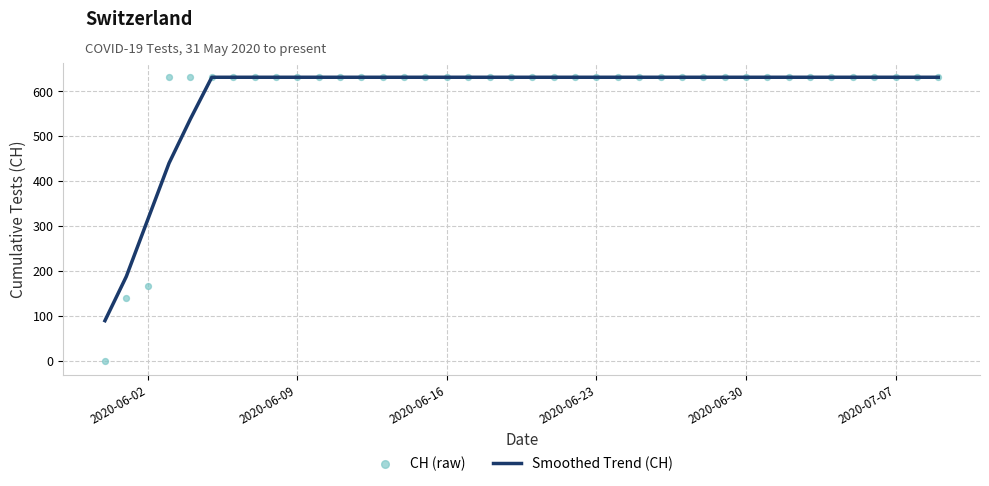

Which series has the largest Y range (max minus min)?

CH (raw)